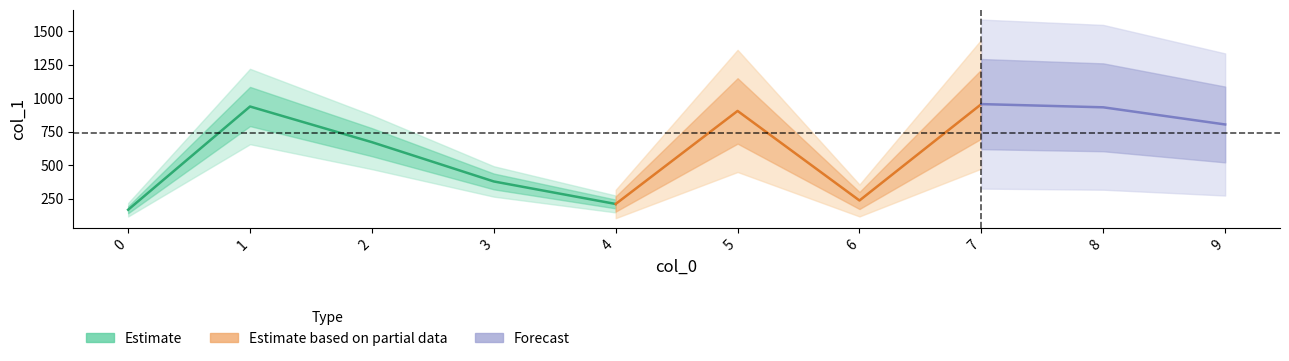

Rank the categories by value from lowest to highest.

0, 4, 6, 3, 2, 9, 5, 8, 1, 7